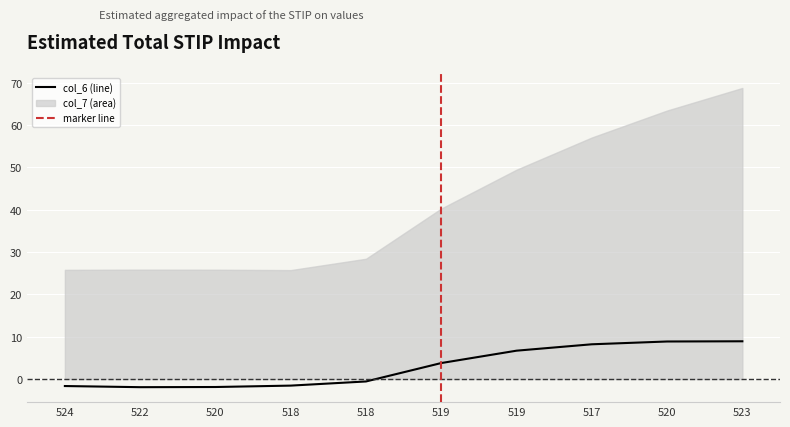

Reading left to right, transcribe all the data shown in this chart.

-1.6	-1.9	-1.9	-1.6	-0.6	3.8	6.7	8.2	8.9	8.9